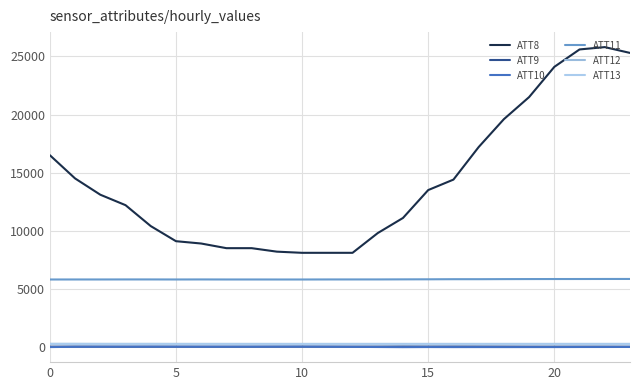

What is the average value of the ATT10 series?

7.0